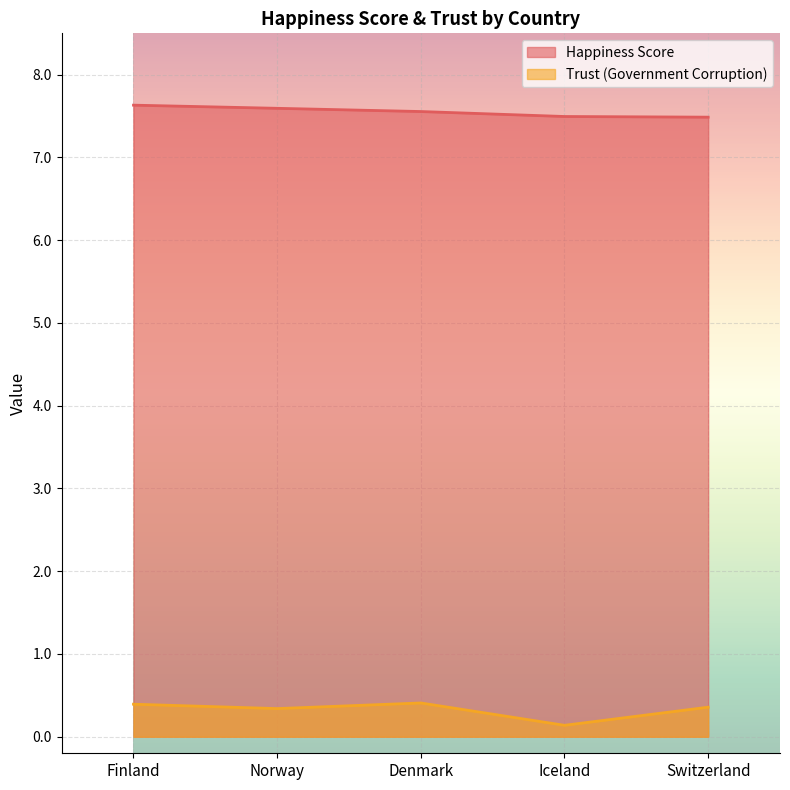

What are all the series names shown in the legend?

Happiness Score, Trust (Government Corruption)